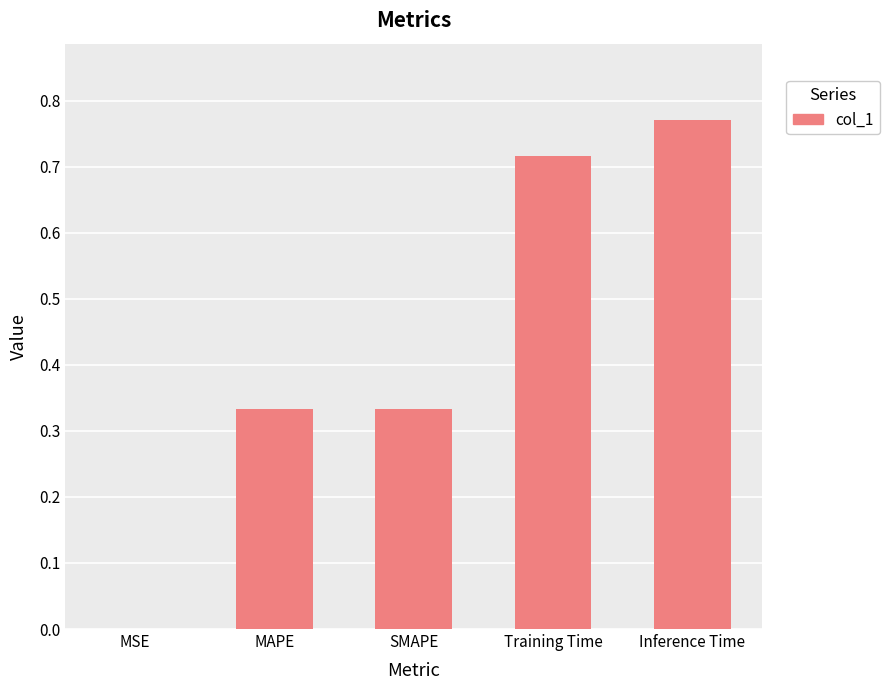

Which has a higher value, MSE or MAPE?

MAPE